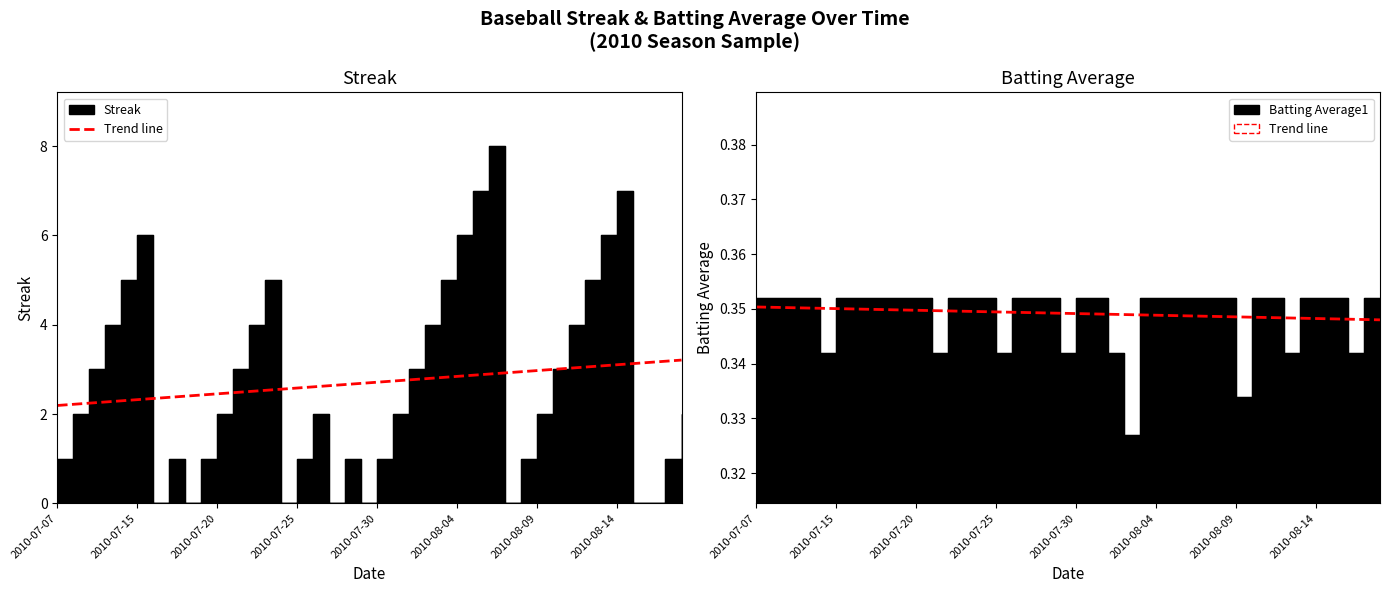

What is the average value?

0.3